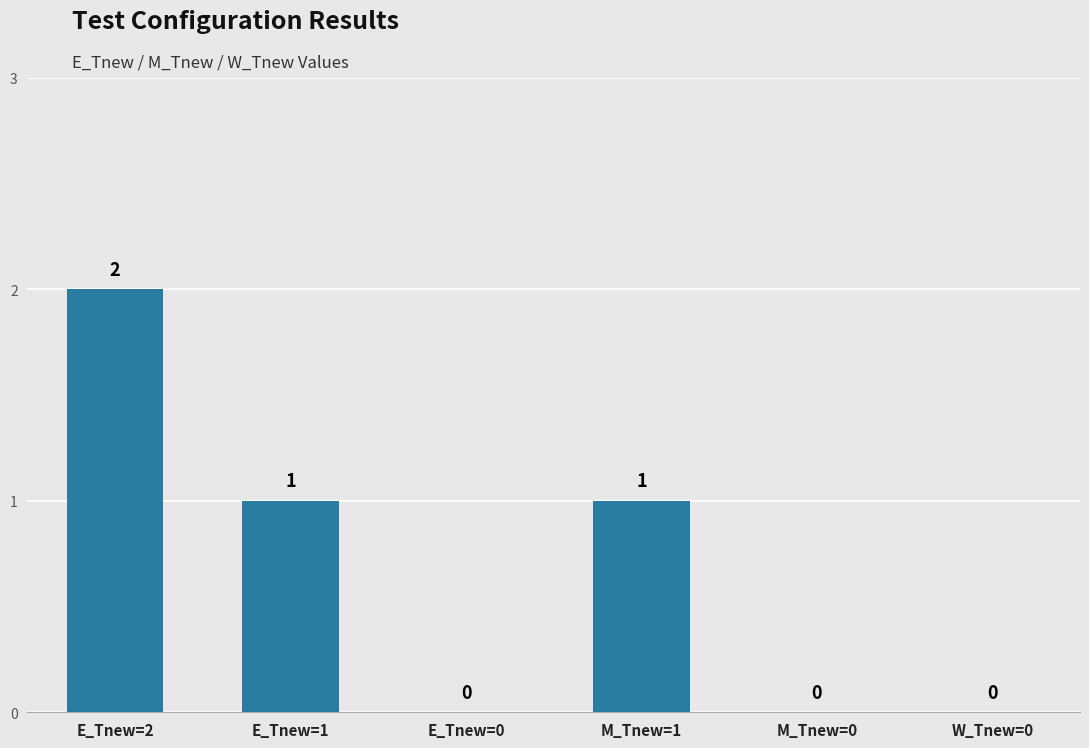

What is the change in value from M_Tnew=1 to M_Tnew=0?

-1